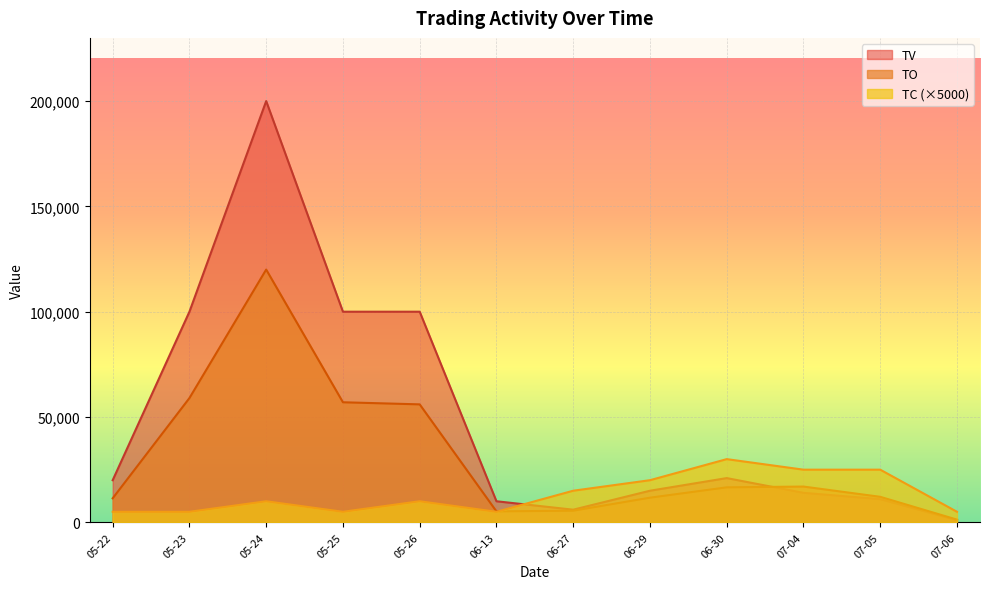

Which series has the widest spread of values?

TV